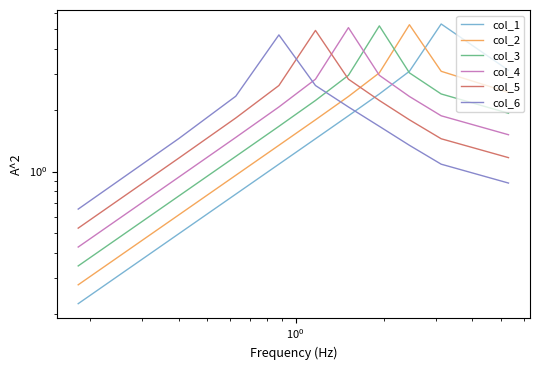

Which series has the largest range (max minus min)?

col_1